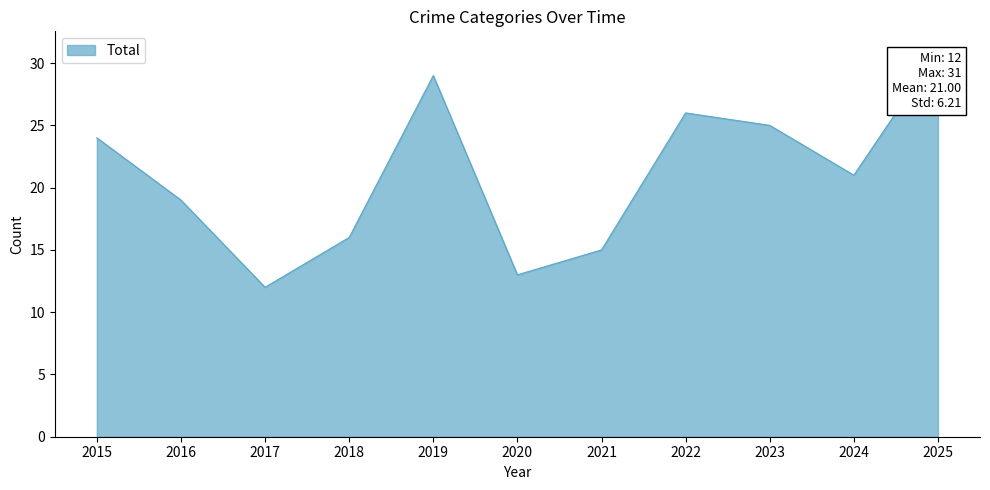

The value at 2022 is 26. True or false?

True